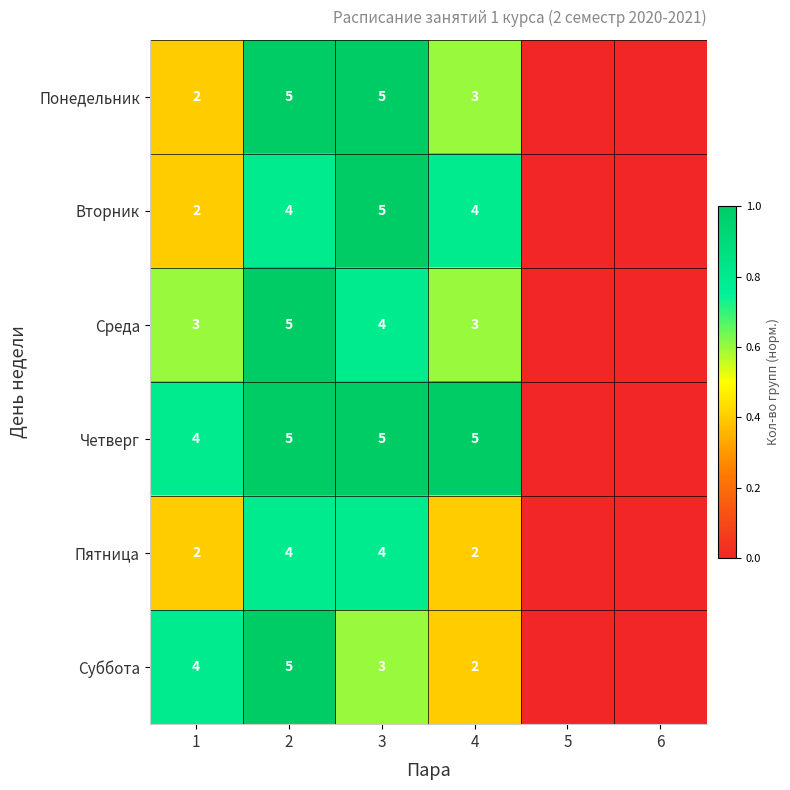

Is it true that Вторник equals 0.7 at 1?

False